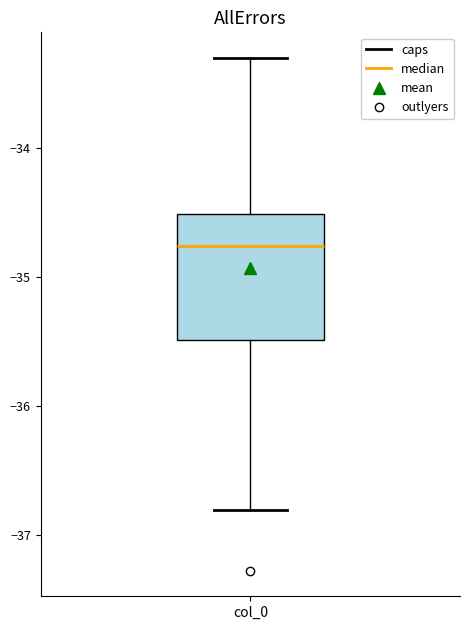

Read this box plot against the y-axis: the position of the median line, the range covered by the box, and the ends of both whiskers. The values are not printed on the chart, so give them approximately, as read against the axis.

median -34.8, box -35.5 to -34.5, whiskers -36.8 to -33.3